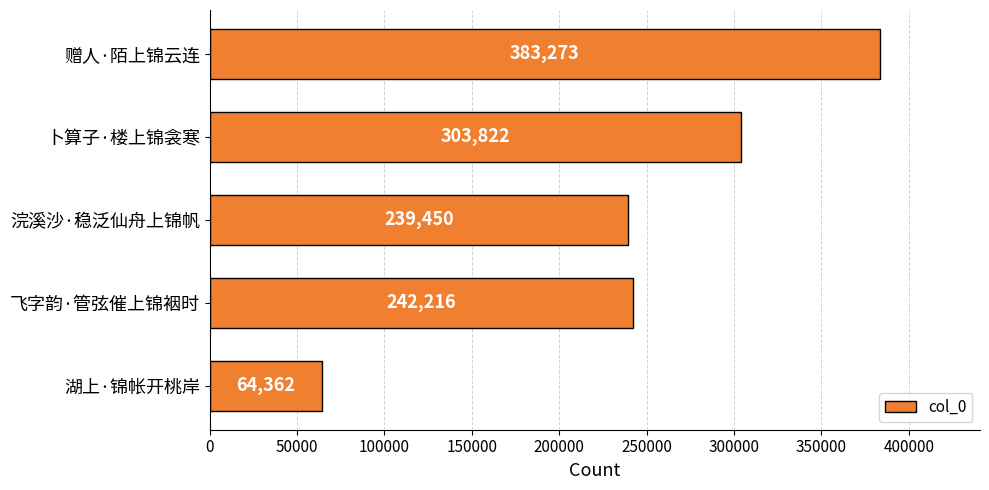

What is the change in value from 浣溪沙·稳泛仙舟上锦帆 to 湖上·锦帐开桃岸?

-175088